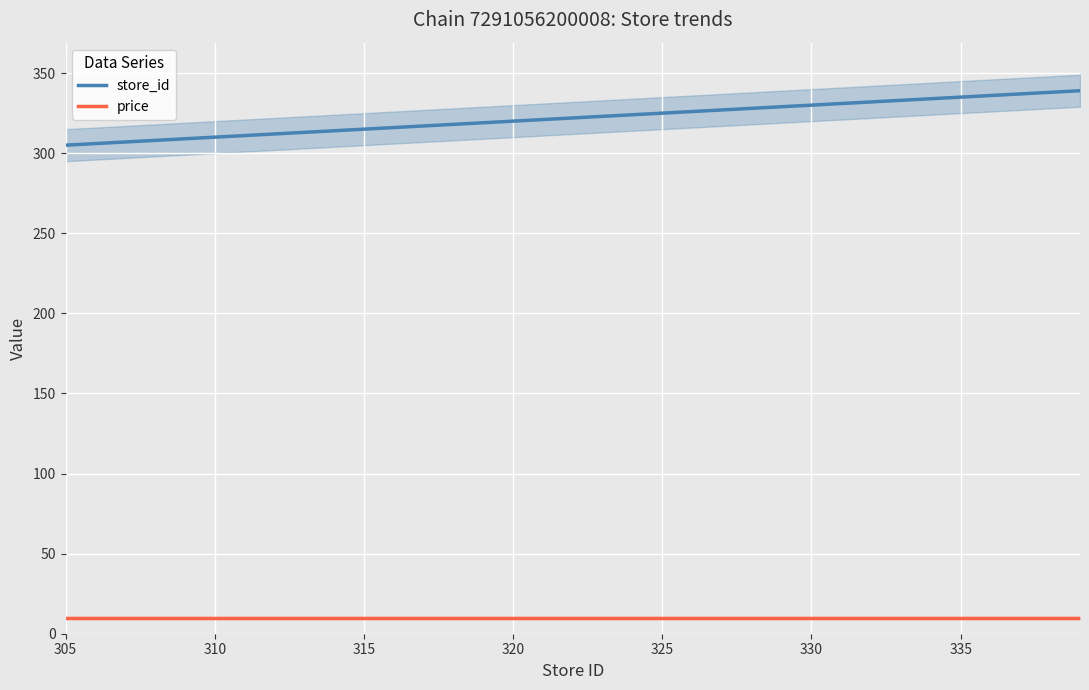

Count the number of data series in this chart.

2